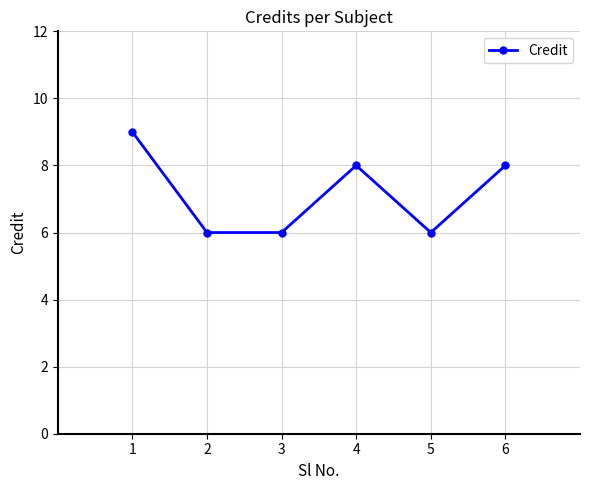

What is the difference between the second highest and minimum values?

2